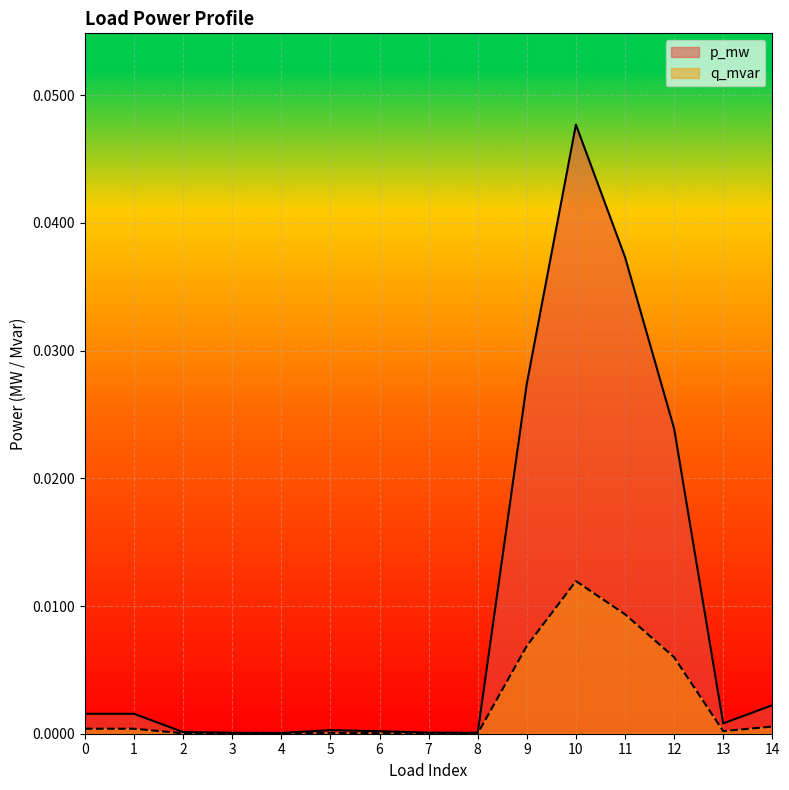

Which category has the lowest value in the p_mw series?

4